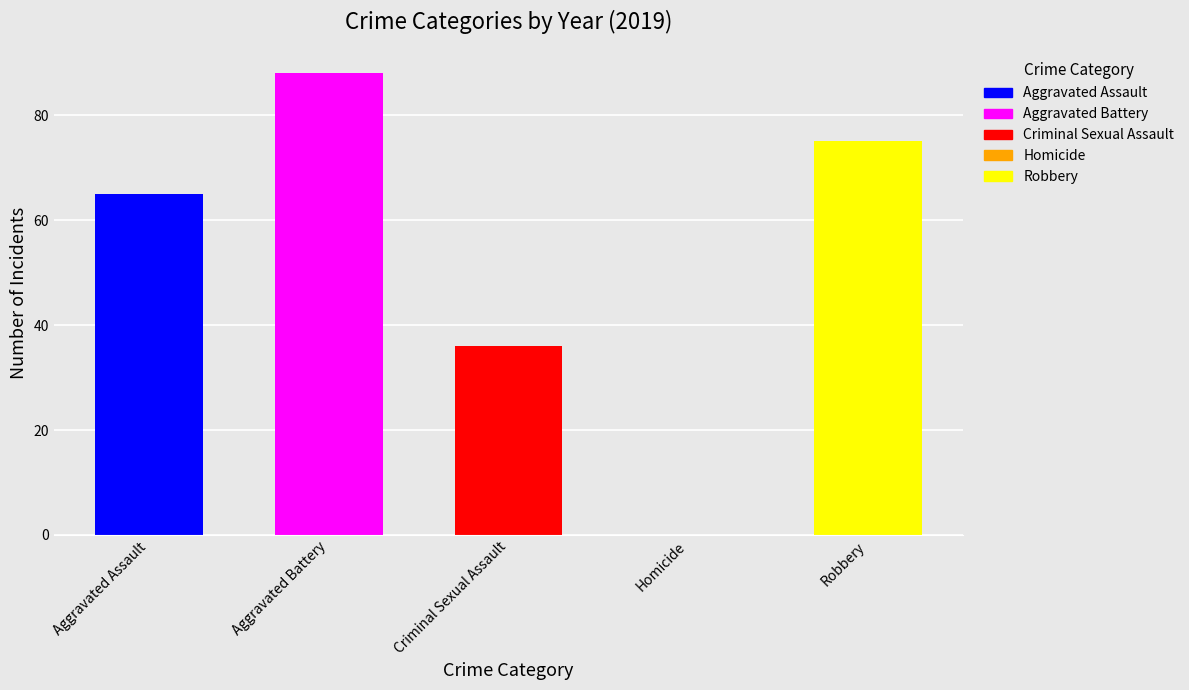

Is the value of Aggravated Assault at 2017 greater than the value of Homicide at 2022?

Yes